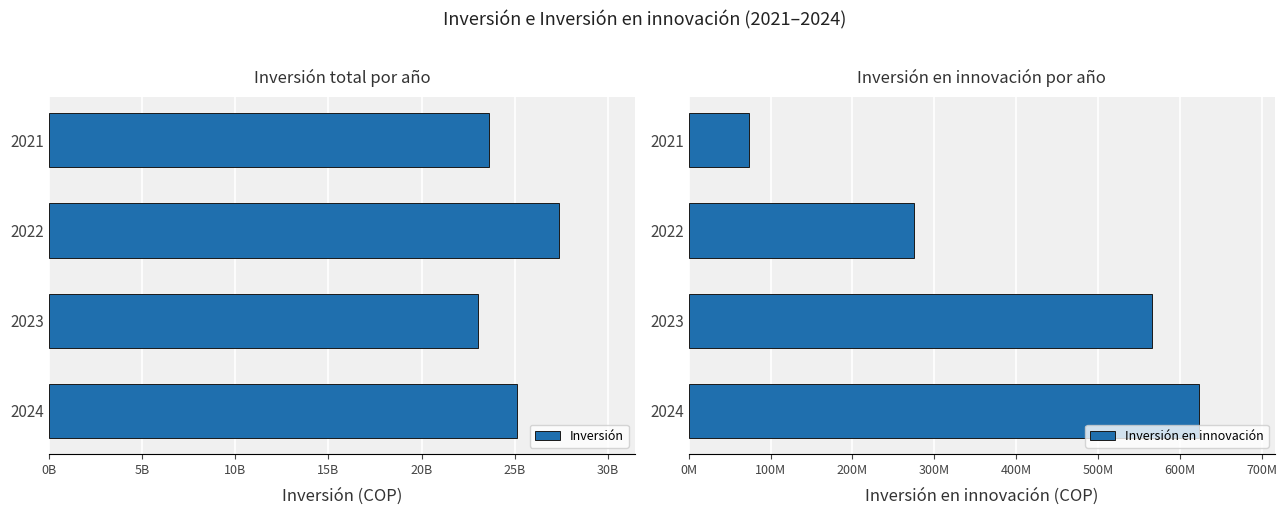

Which series has the largest total across all categories?

Inversión